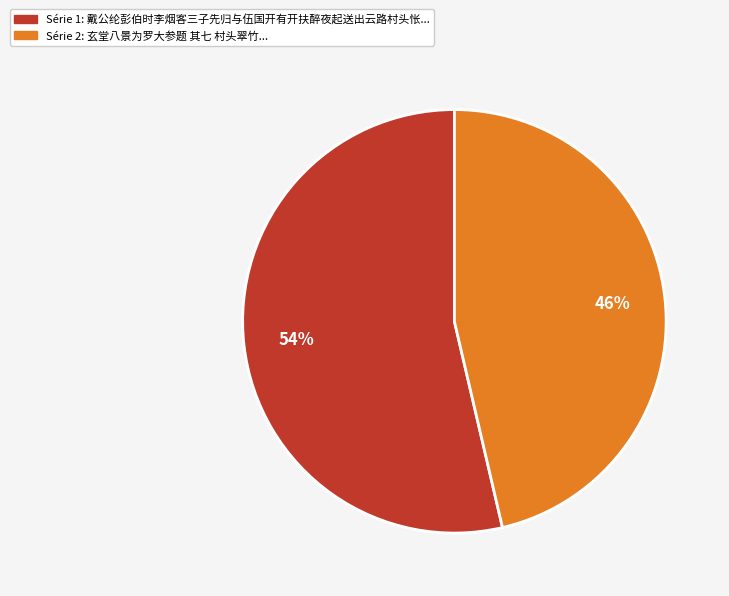

To the nearest percent, what is the average slice percentage?

50%